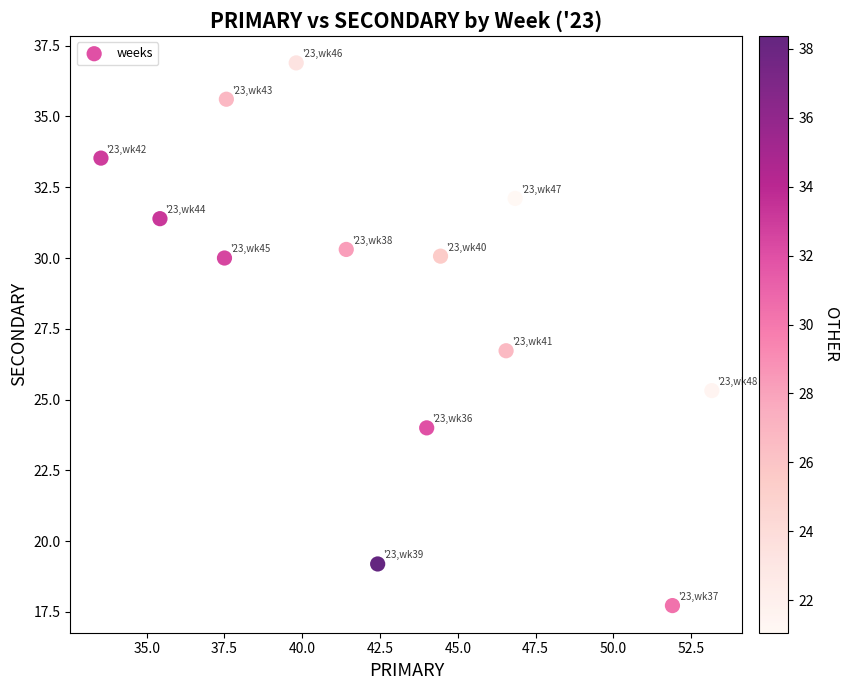

What is the range of Y values (max minus min)?

19.2